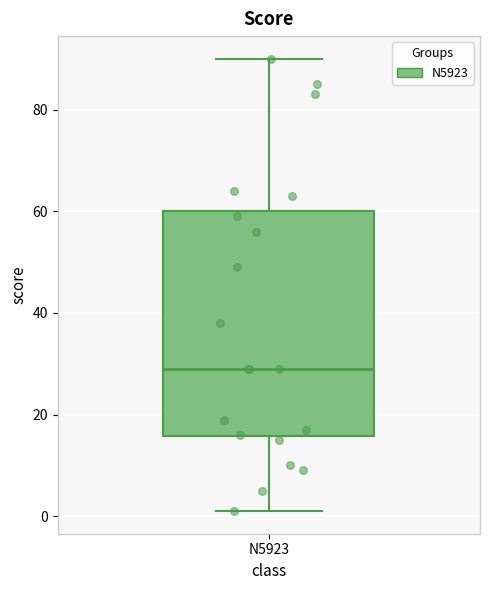

Transcribe this box plot: give where the median line is, the range the box spans, and where the two whiskers end, as read against the y-axis. The values are not printed on the chart, so give them approximately, as read against the axis.

median 30, box 16 to 60, whiskers 2 to 90